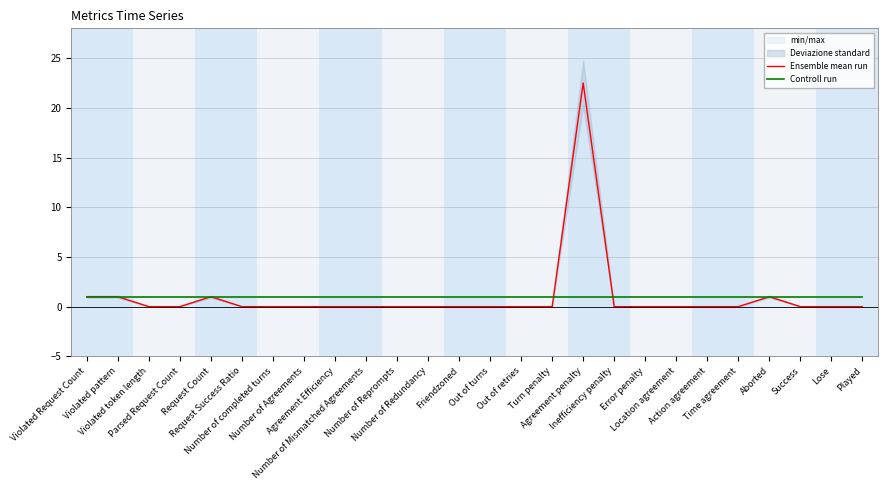

Where is Controll run nearest to the value 1?

Violated Request Count